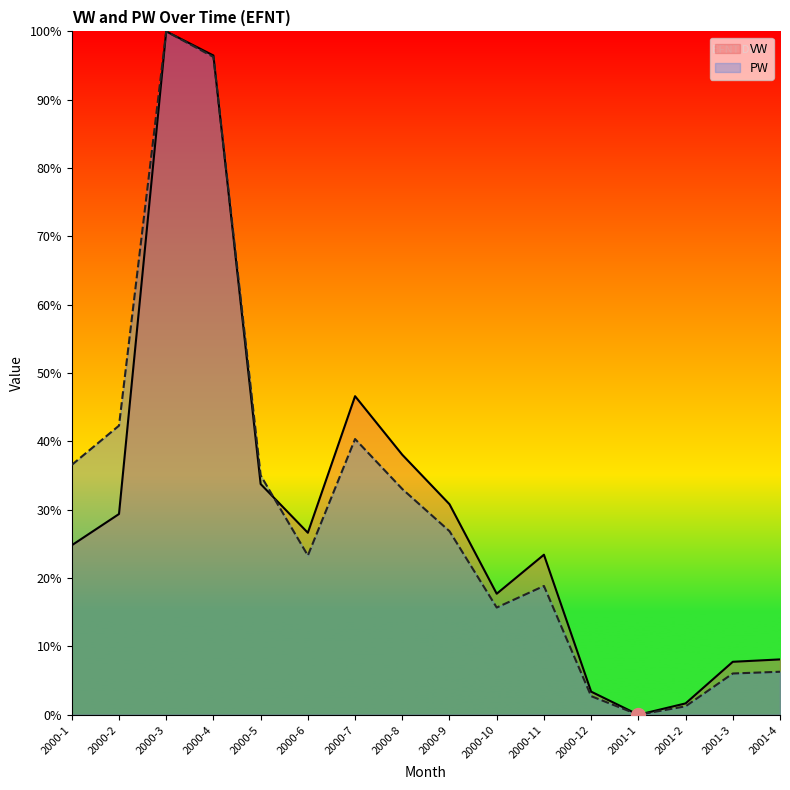

In VW, how many points are lower than both neighbors (excluding endpoints)?

3